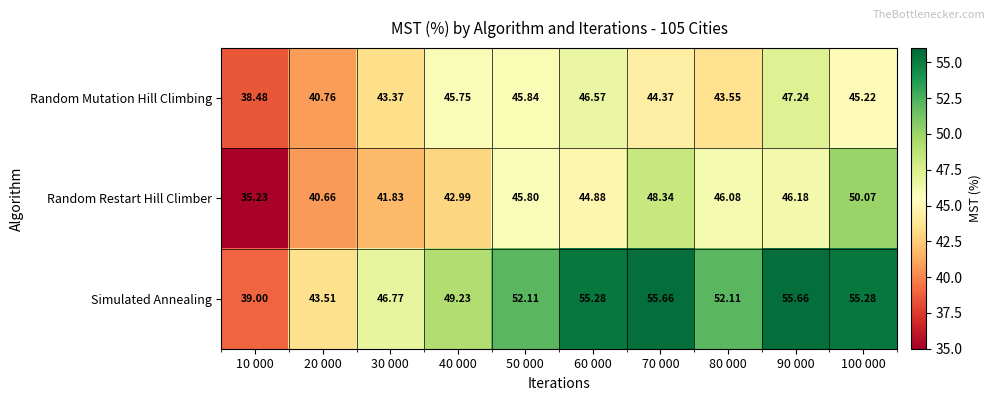

What is the total value across all series at 40 000?

138.0